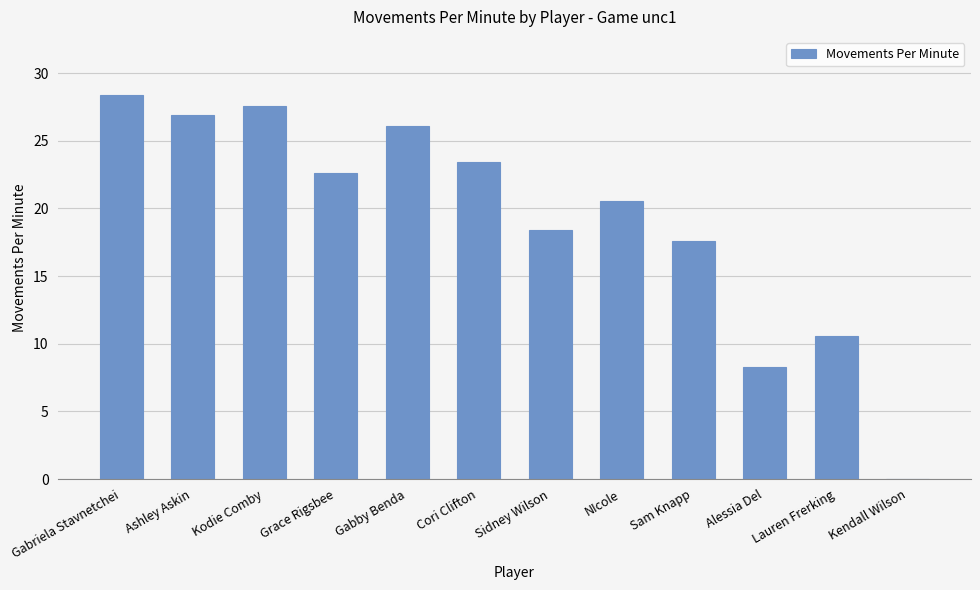

What is the difference between the values at Gabriela Stavnetchei and Cori Clifton?

5.0